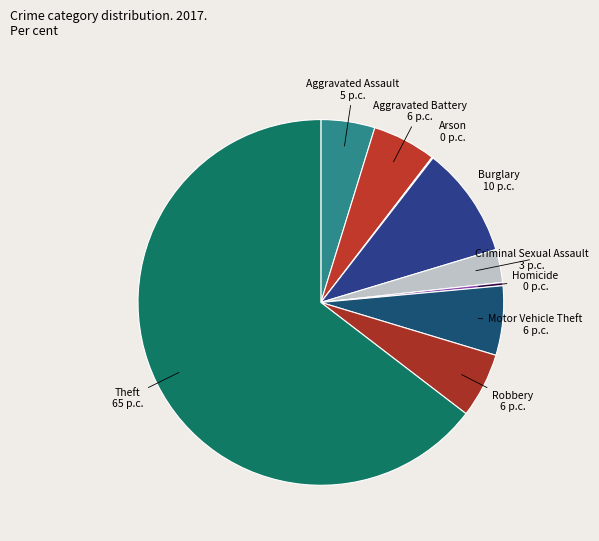

True or false: Burglary accounts for 3% of the total.

False